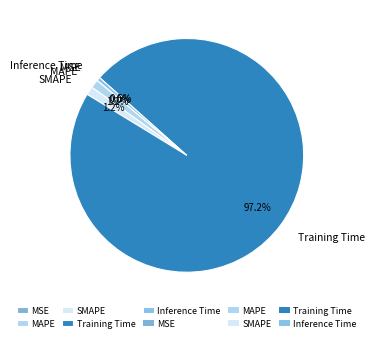

What portion of the pie excludes Inference Time?

99.5%